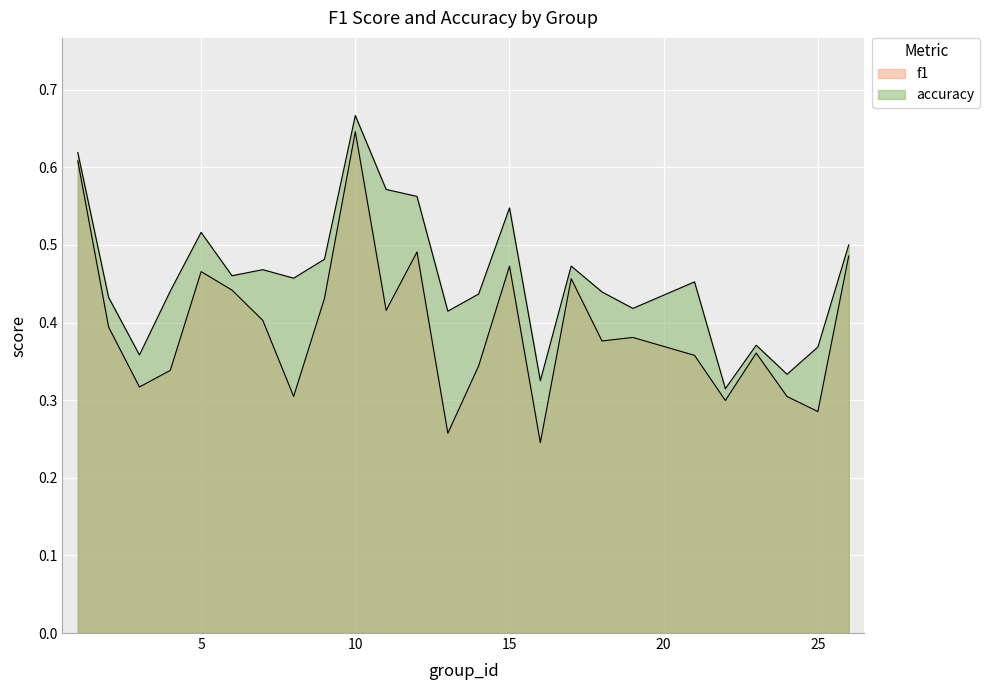

True or false: accuracy and f1 intersect in this chart.

False